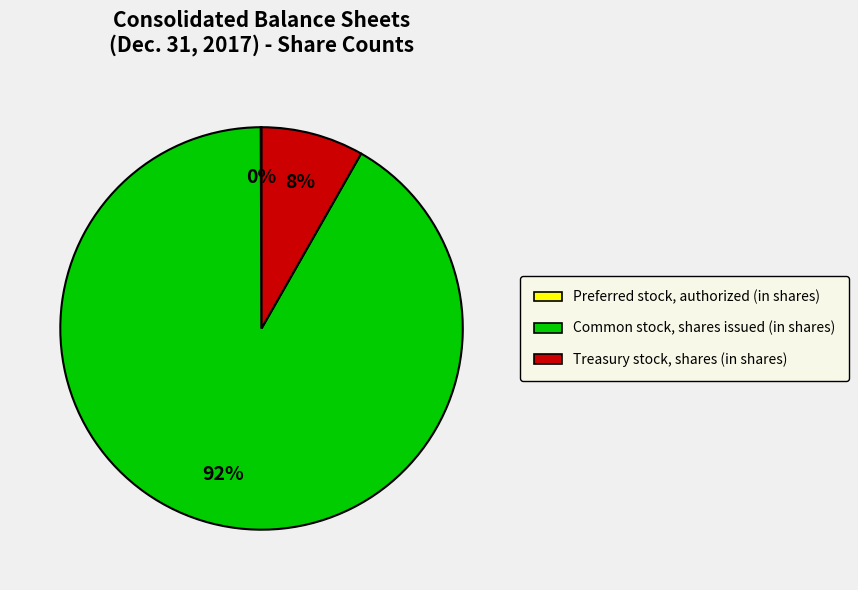

Is Treasury stock, shares (in shares) the majority of the pie?

No